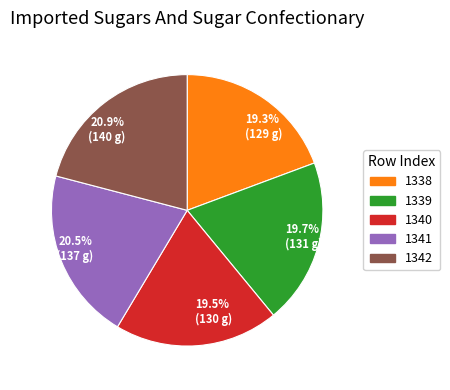

How many segments does this pie chart have?

5